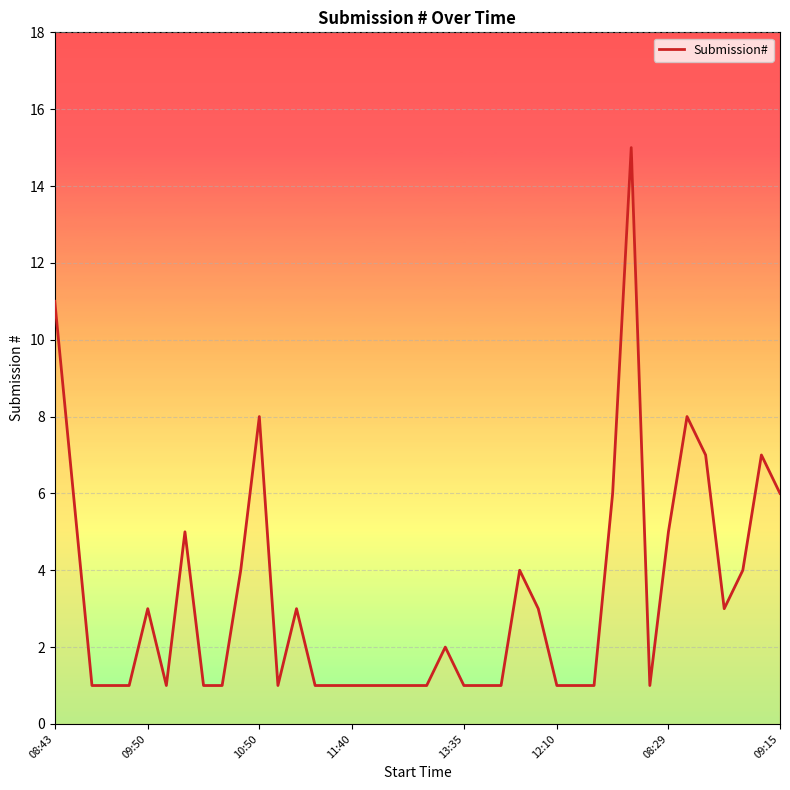

What is the maximum value shown in the chart?

15